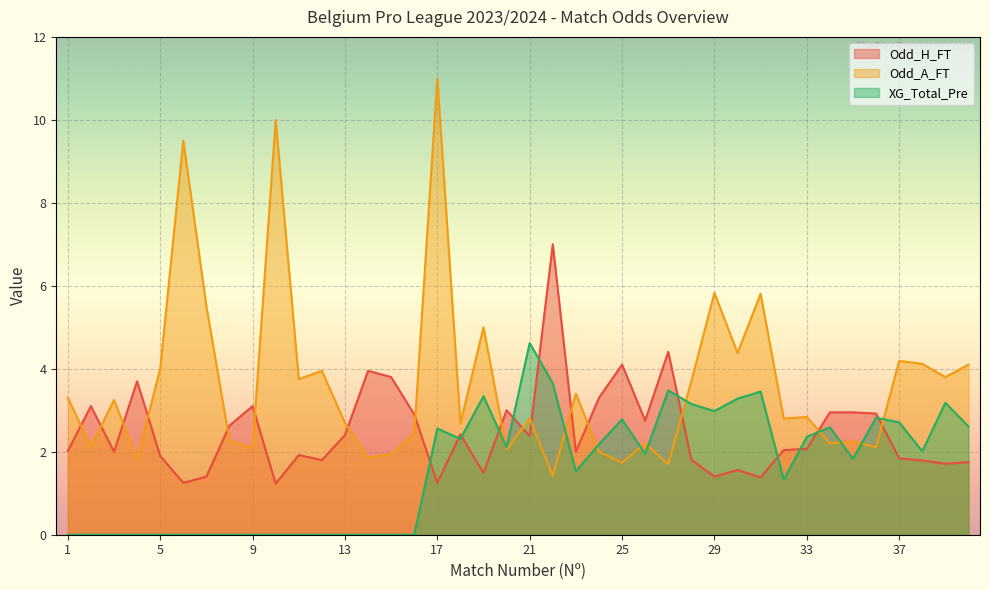

How many lines are shown in the chart?

3